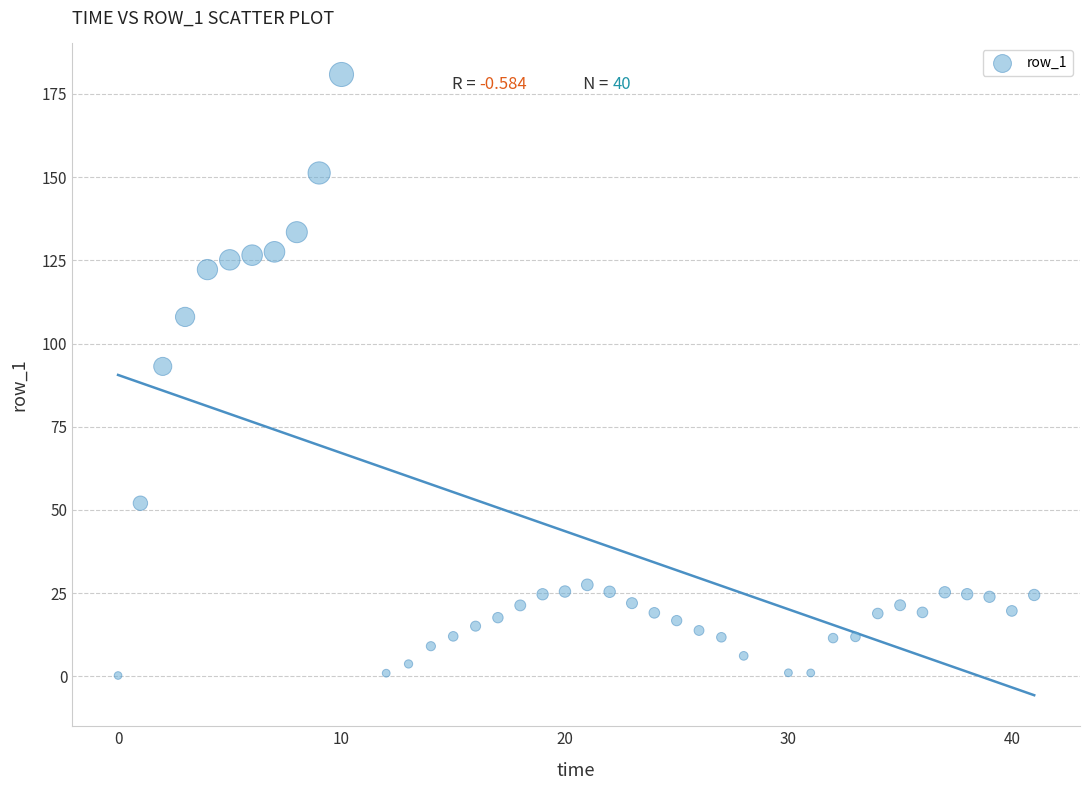

What Y value in the scatter plot is closest to 90?

93.1